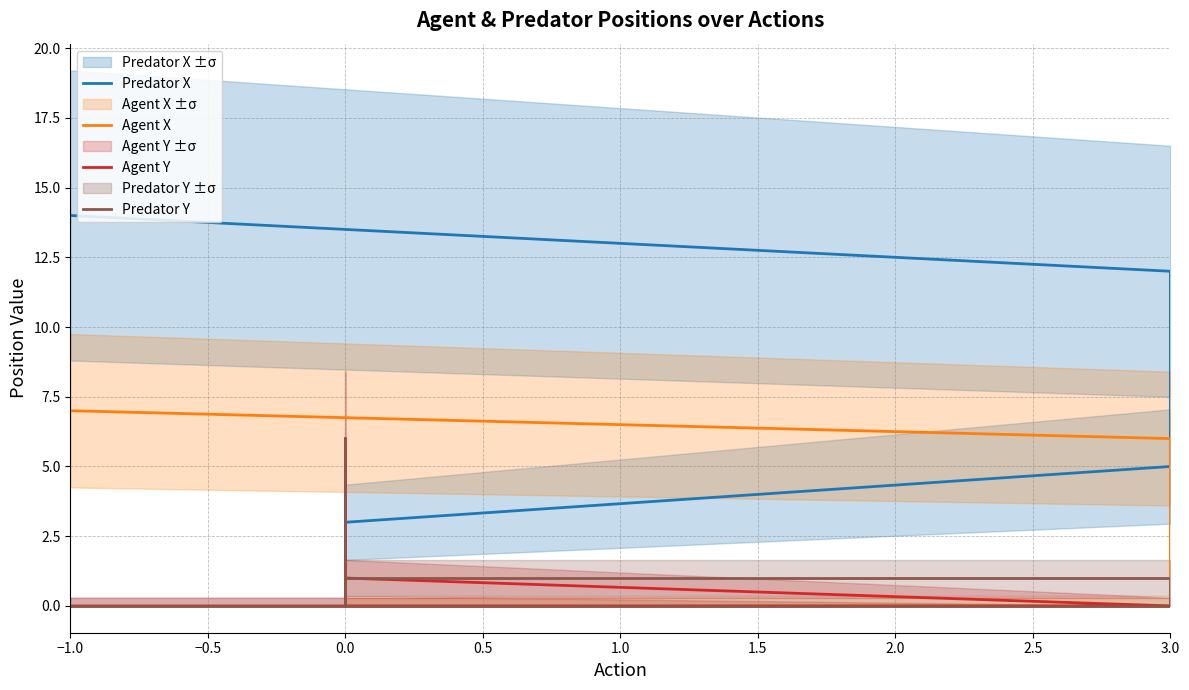

What is the greatest value displayed?

14